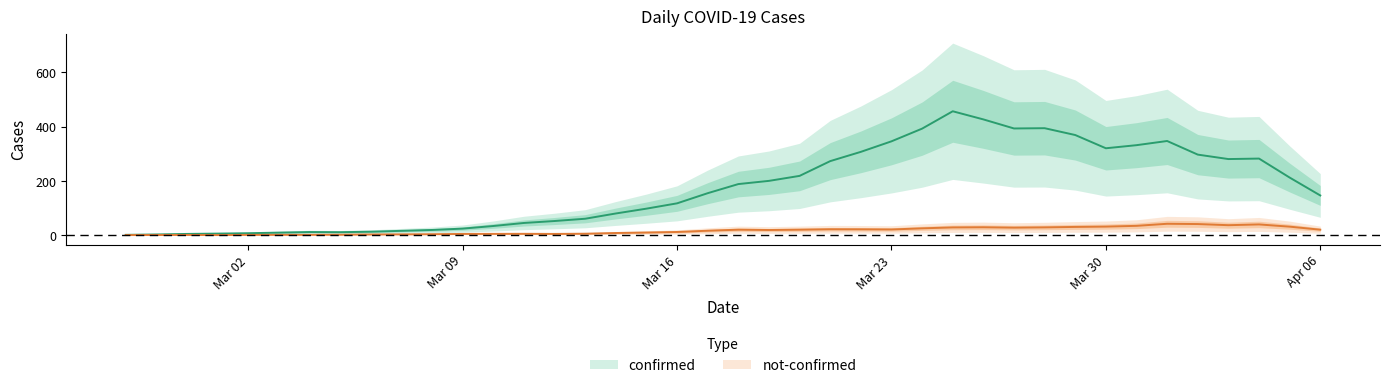

True or false: confirmed and not-confirmed cross at least once.

False